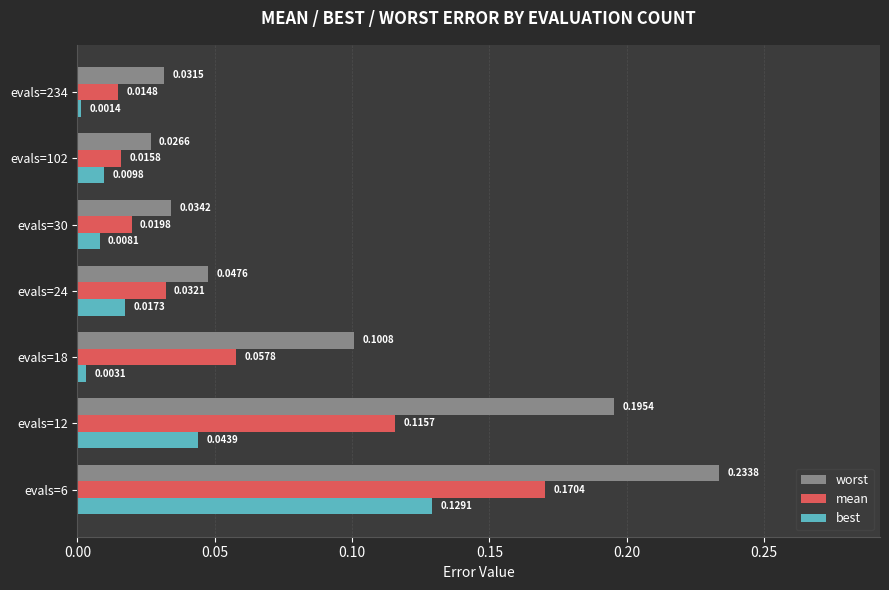

What is the sum of all worst values?

0.7